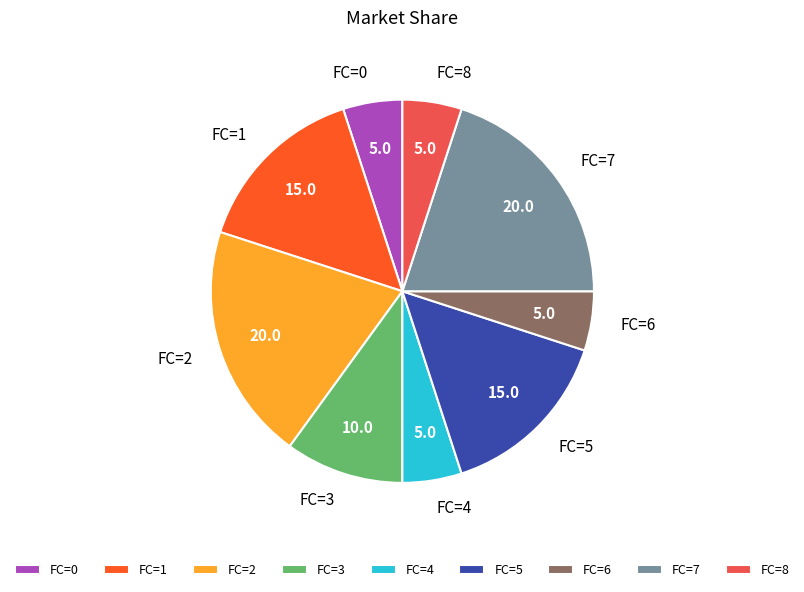

True or false: FC=4 accounts for 5% of the total.

True